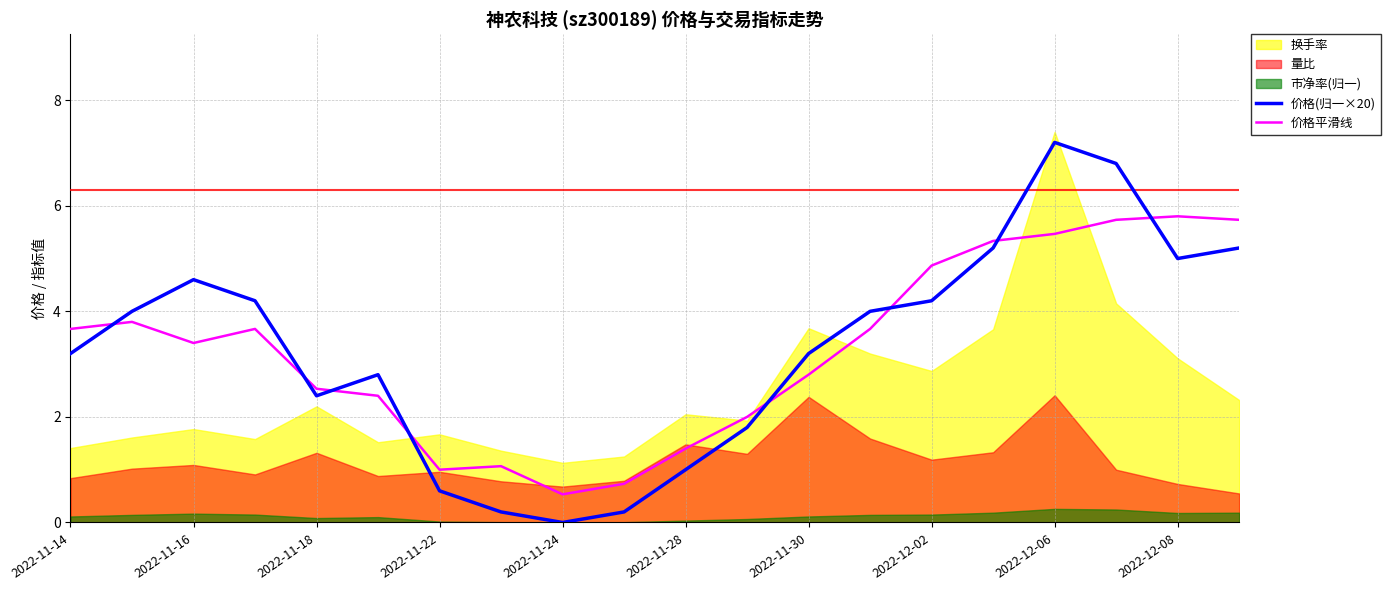

What is the value of the 价格平滑线 point at the 4th from the left?

3.7